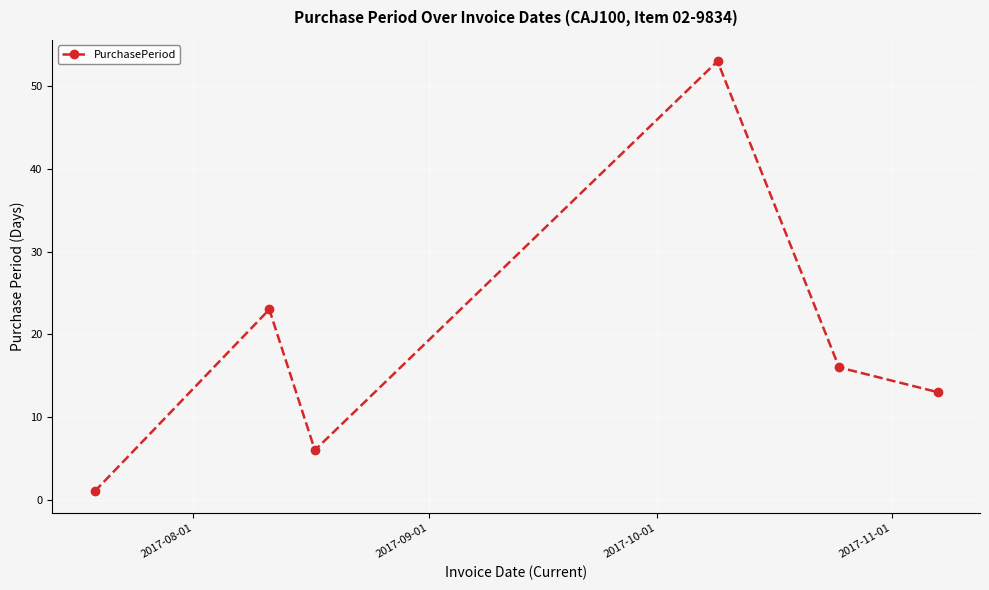

What is the value of the 5th point from the left?

16